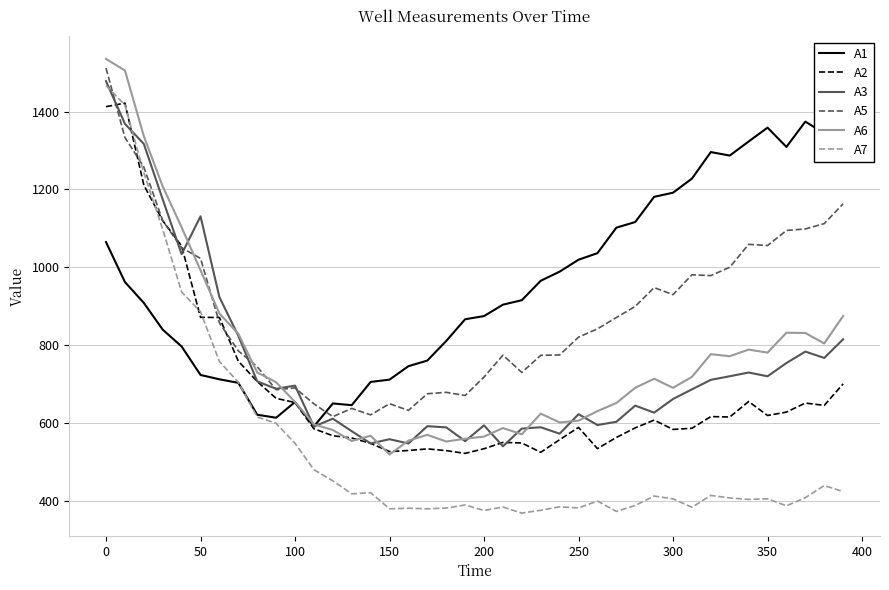

Count the number of categories in the chart.

40